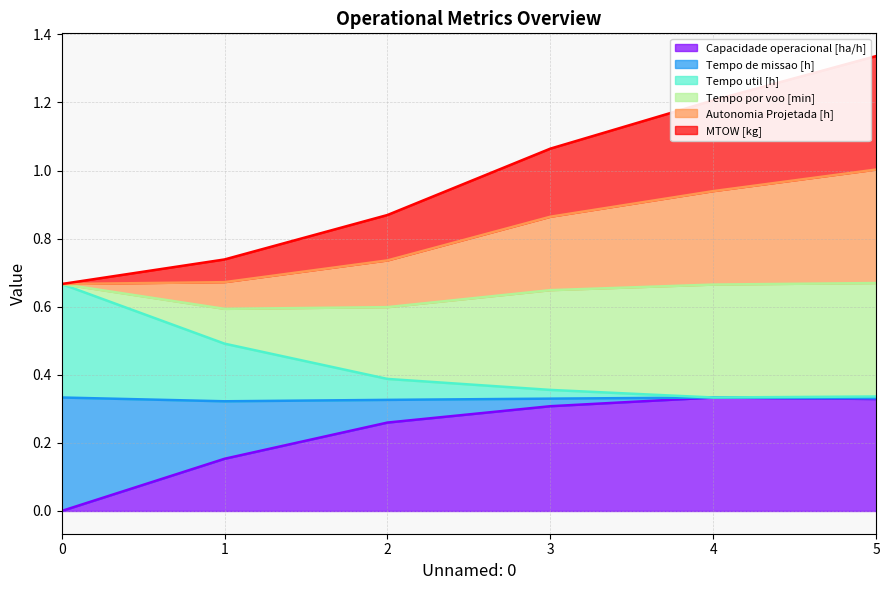

What is the sum of all Capacidade operacional [ha/h] values?

1.4